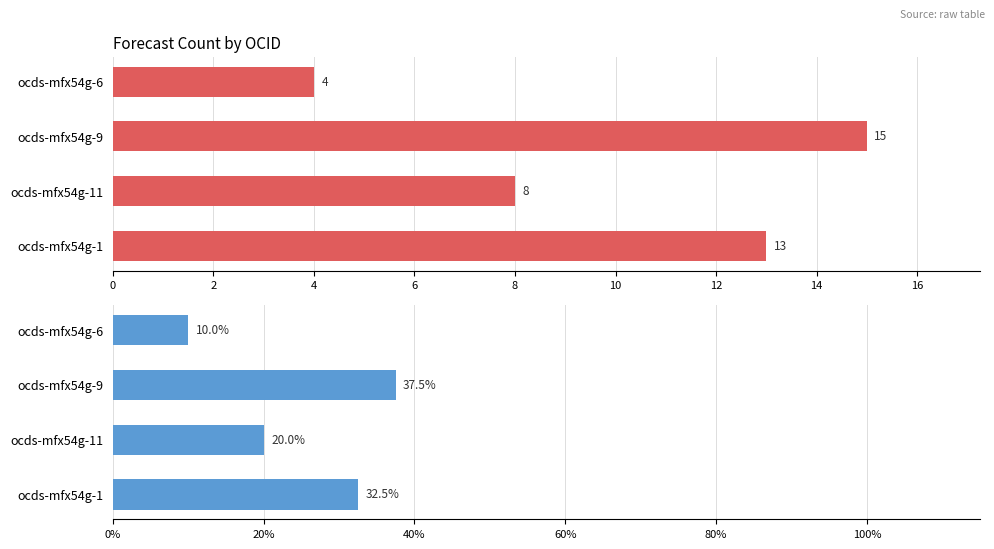

Rank the series at ocds-mfx54g-11 from lowest to highest value.

count of forecasts/0/id, % of forecasts/0/id